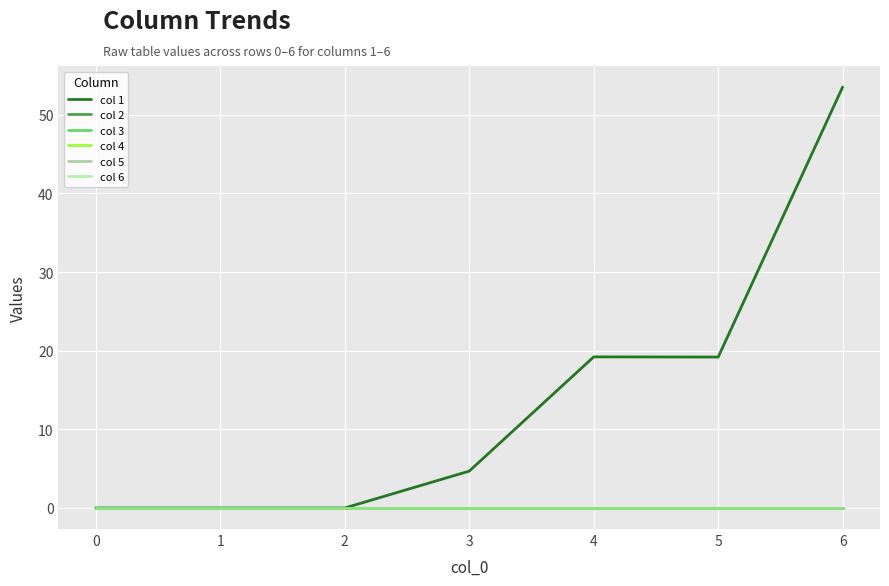

Does the chart display data point markers on the line(s)?

No